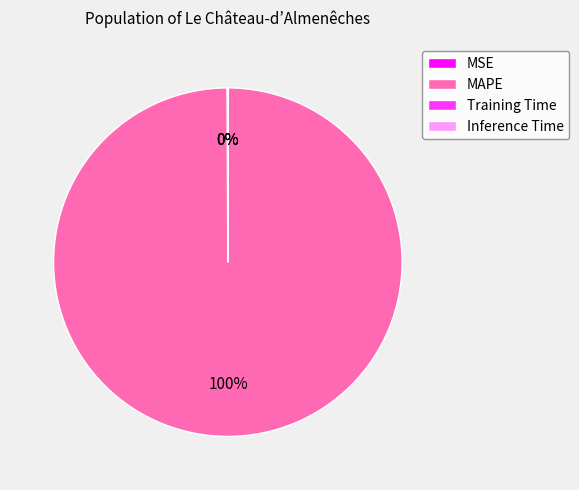

What is the largest slice in the pie chart?

MAPE